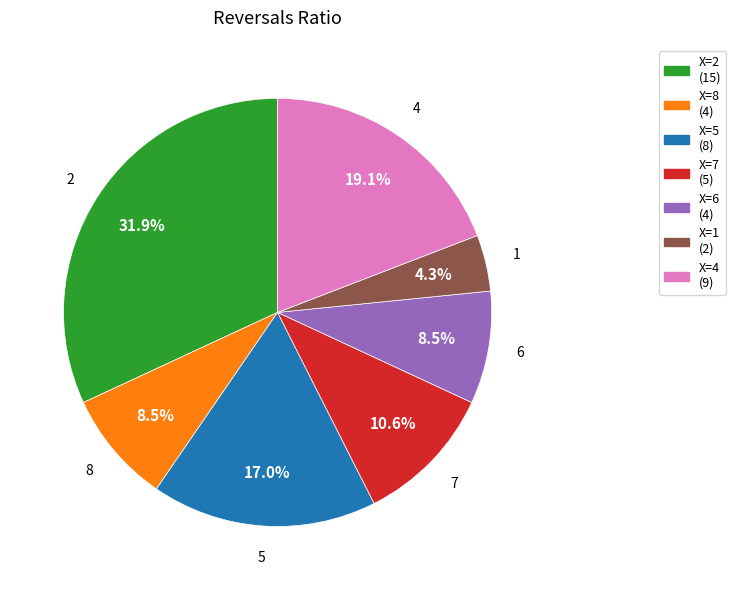

Is there any slice that represents more than half of the pie?

No